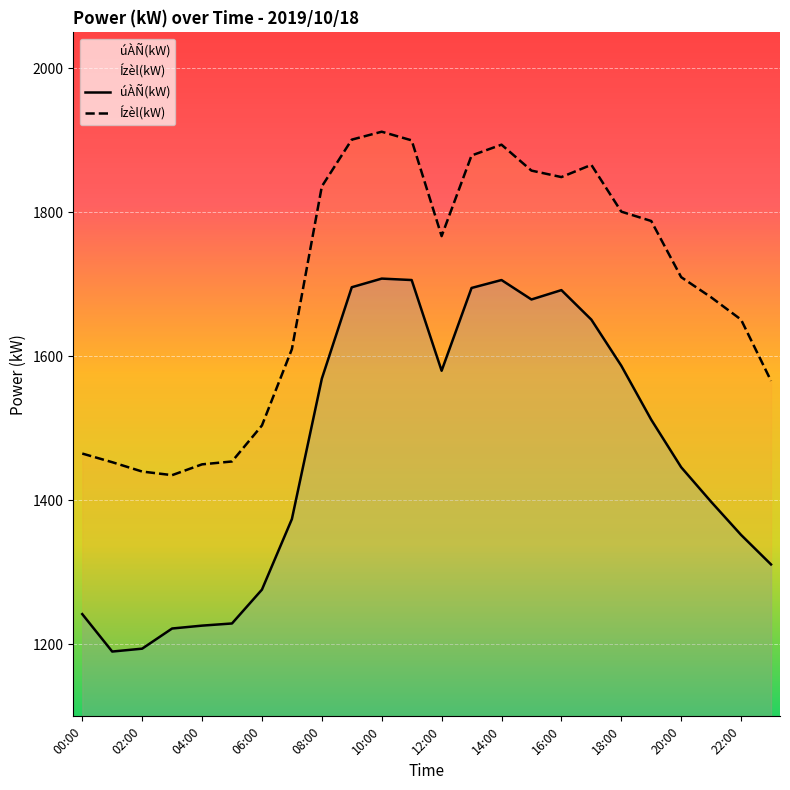

What is the label of the 19th point from the right?

05:00